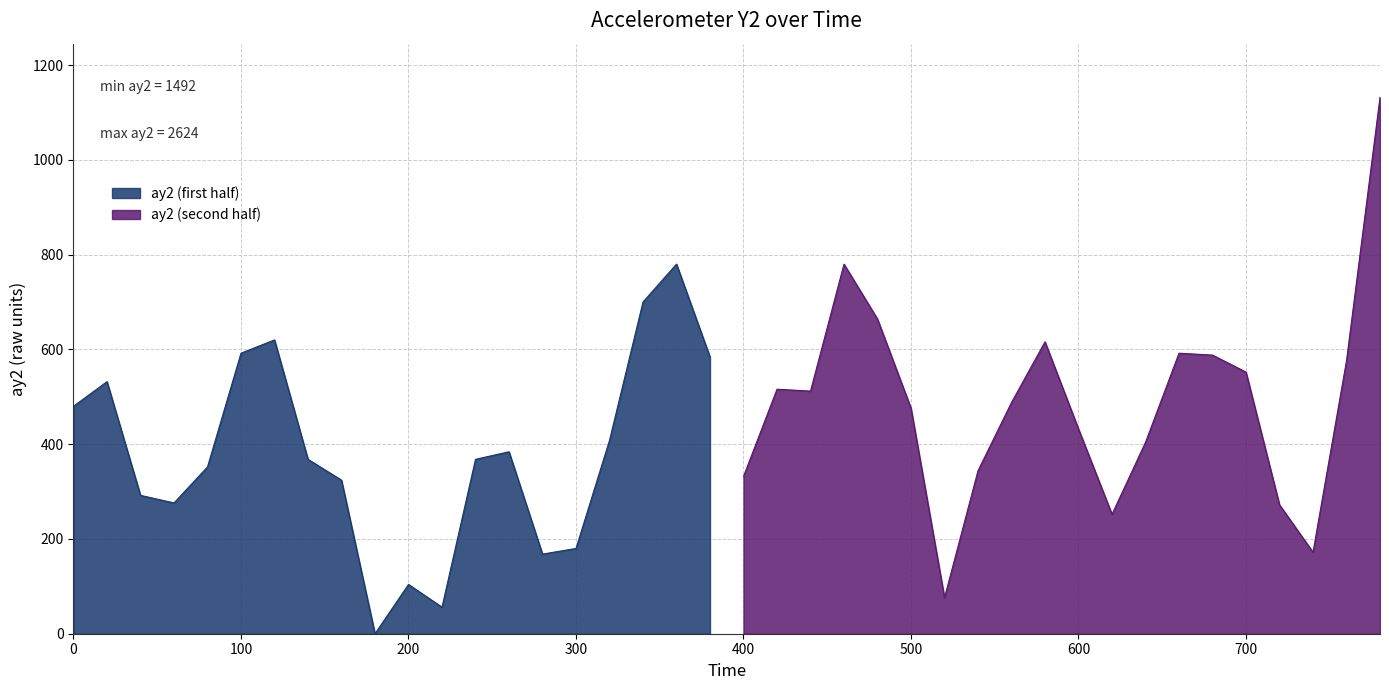

True or false: ay2 (first half) has a value of 681 at 0.

False